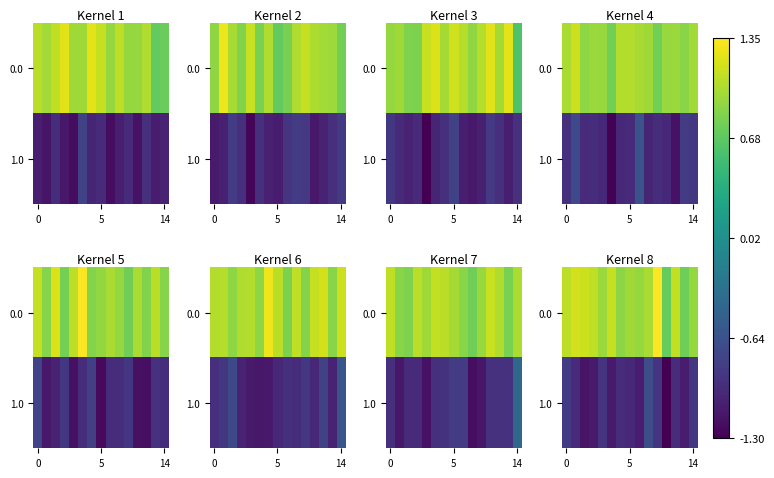

Which label corresponds to the largest value in the chart?

10